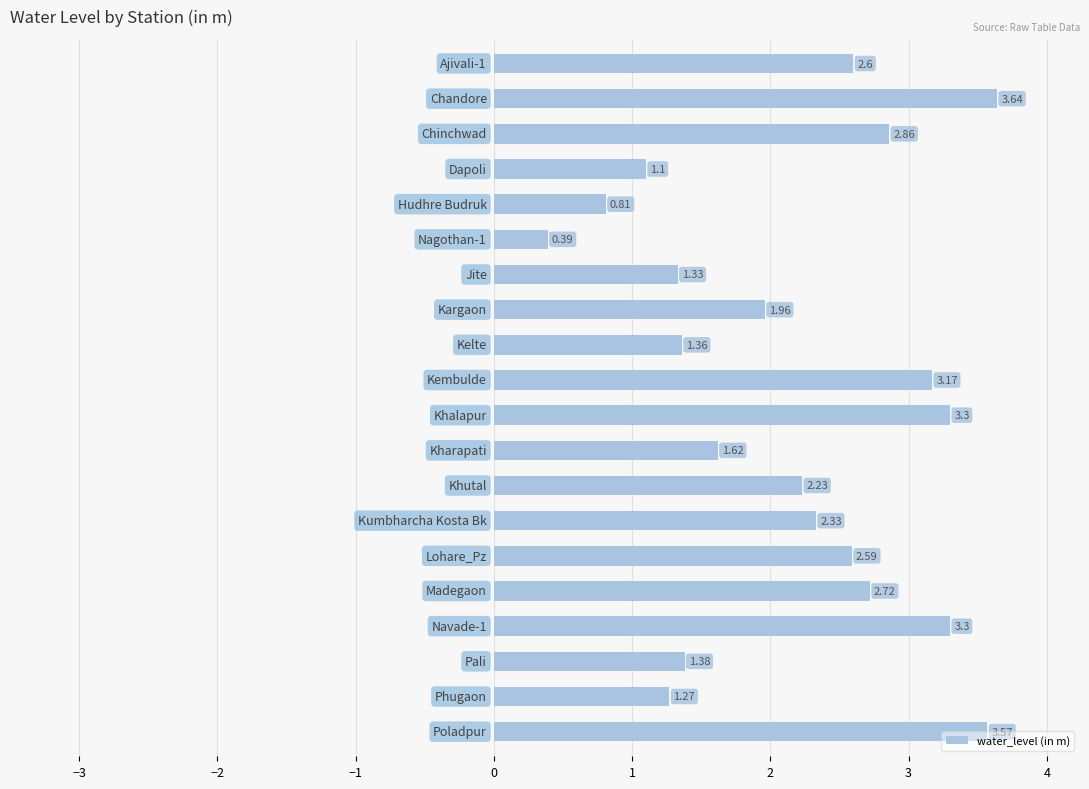

What is the sum of all values?

43.5